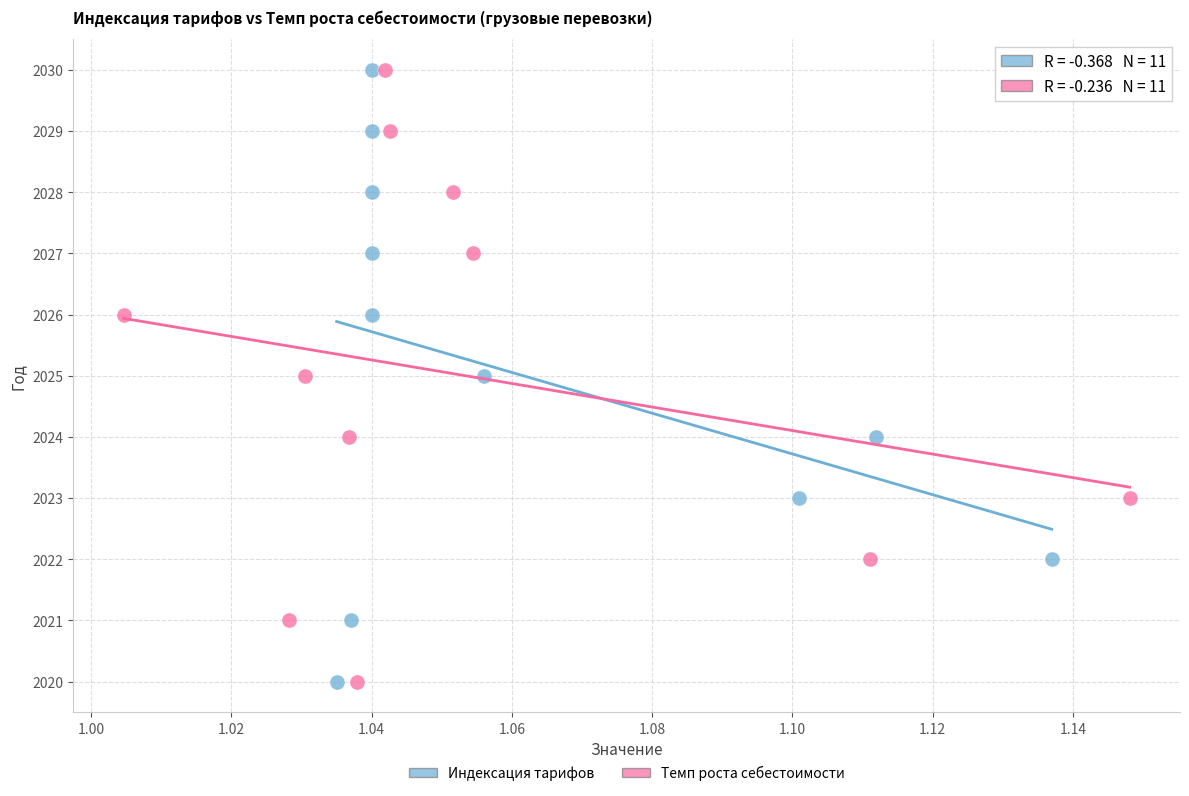

What are all the series names shown in the legend?

Индексация тарифов, Темп роста себестоимости